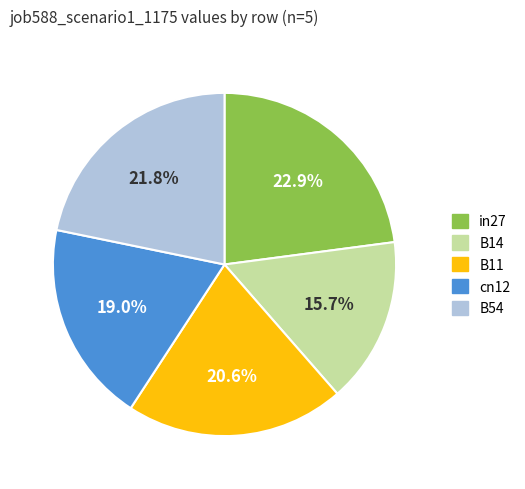

To the nearest percent, what is the combined percentage of in27 and B54?

45%